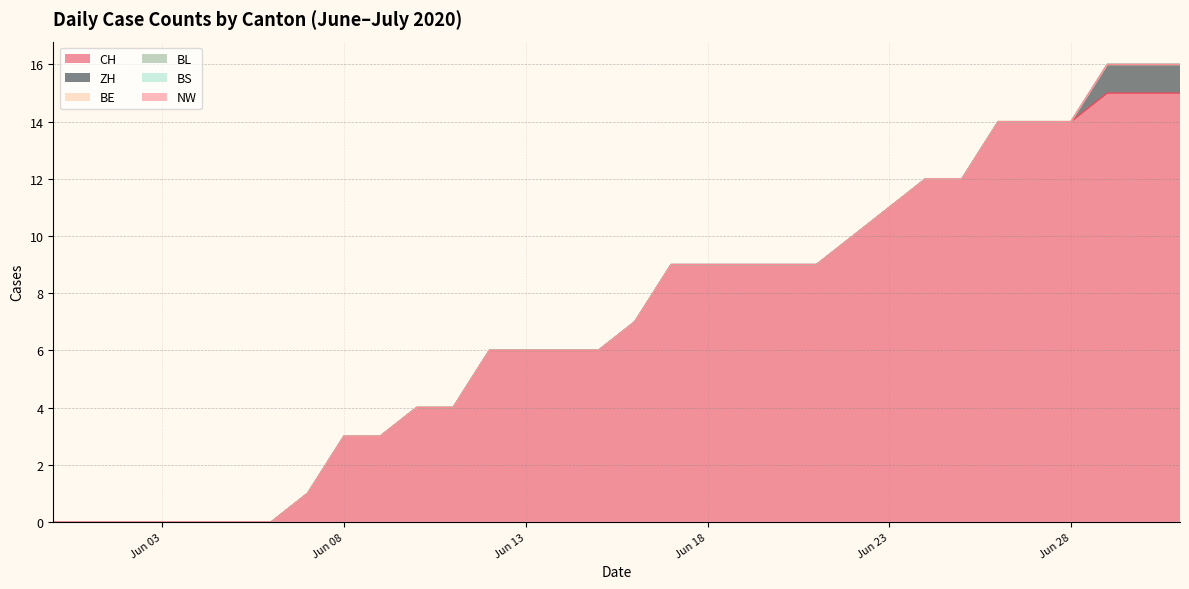

Which series has the widest spread of values?

CH